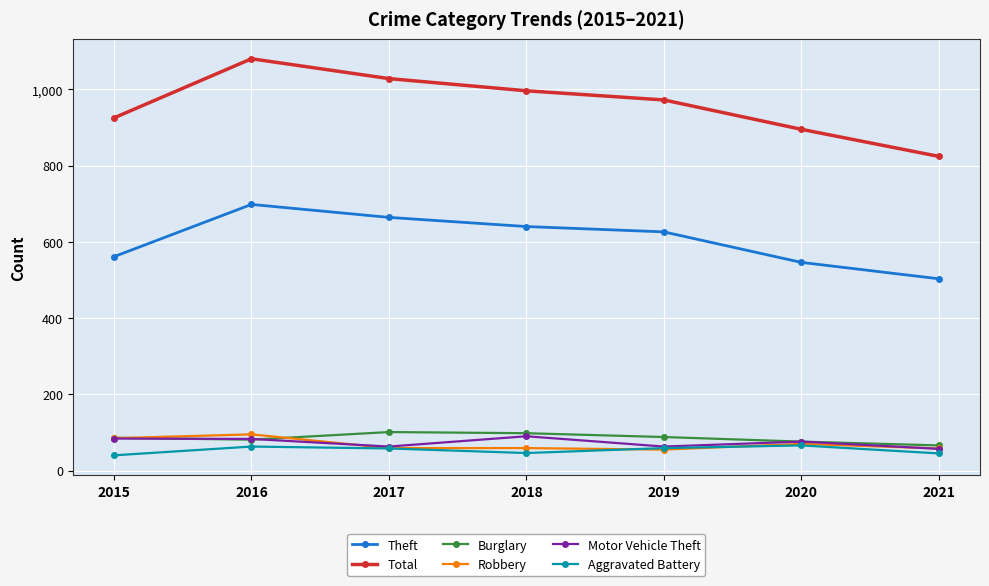

At how many categories does at least one series exceed 62?

7